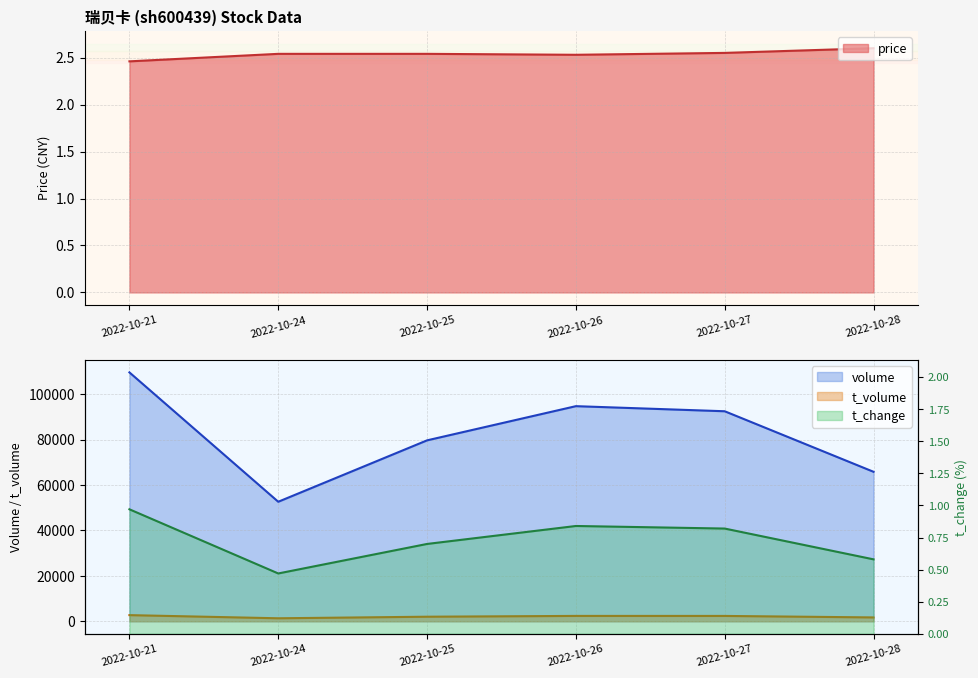

What is the difference between the maximum and minimum values in the volume series?

56958.0